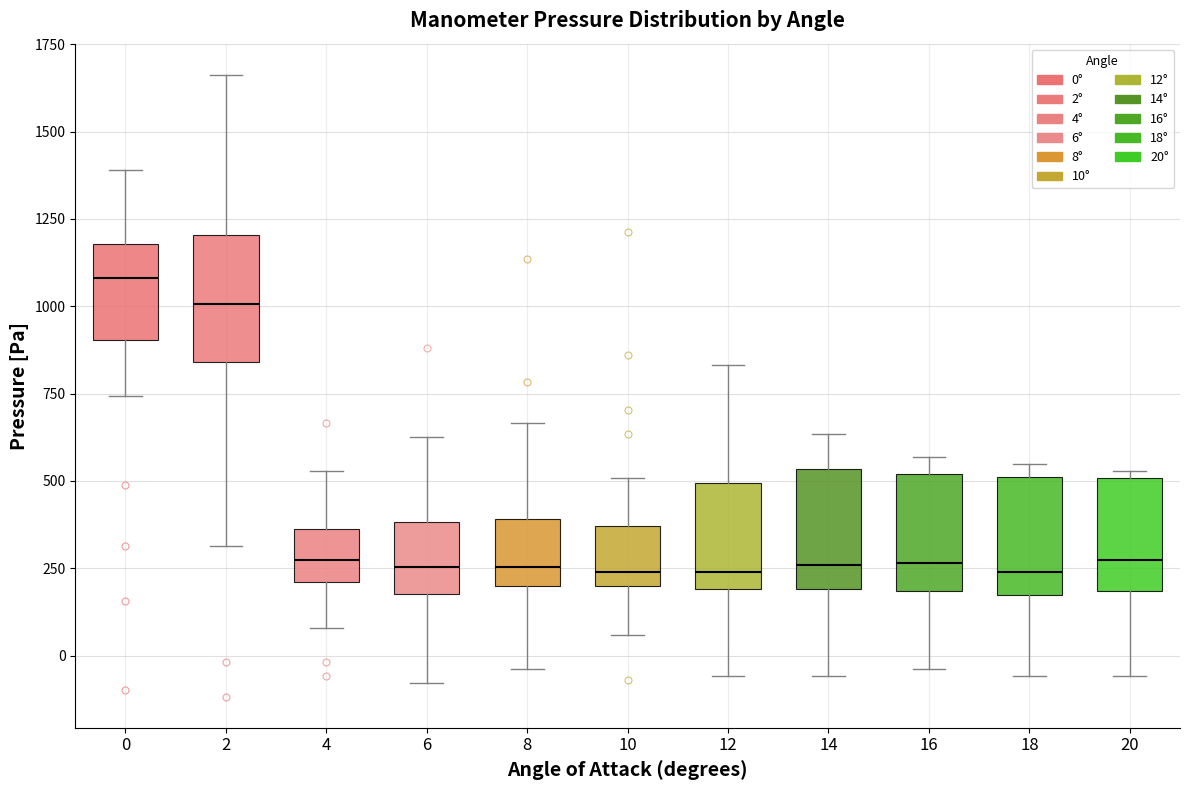

Where is the upper edge of the box at x = 0 on the y-axis? The values are not printed on the chart, so give them approximately, as read against the axis.

1200